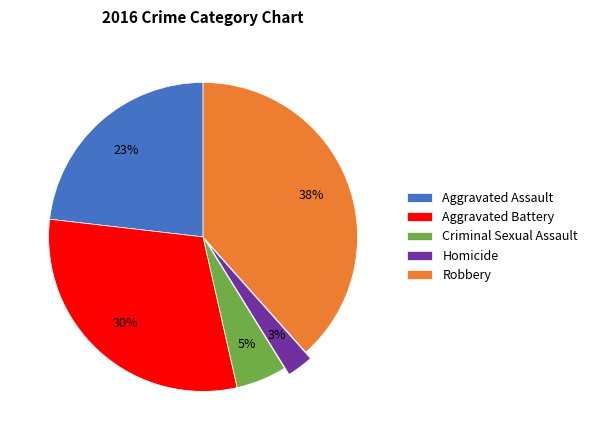

Is there a majority slice in this chart?

No